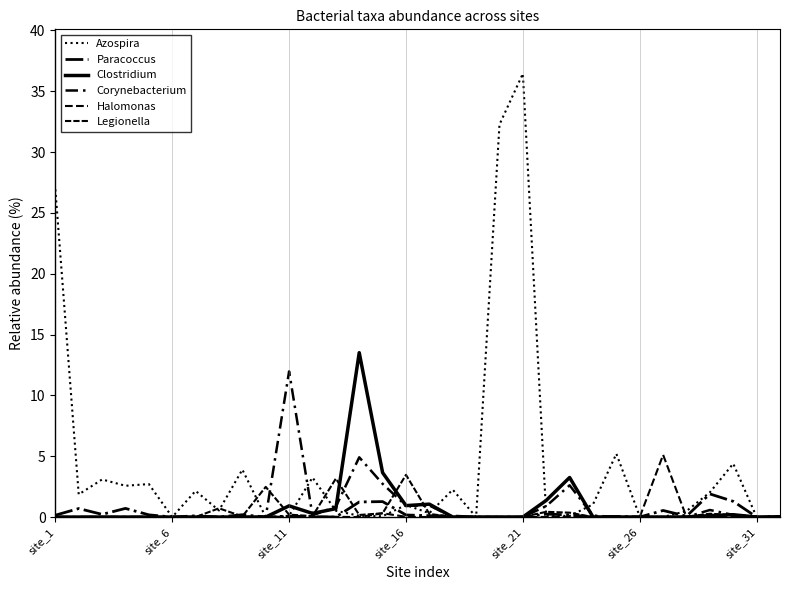

How many lines are shown in the chart?

6